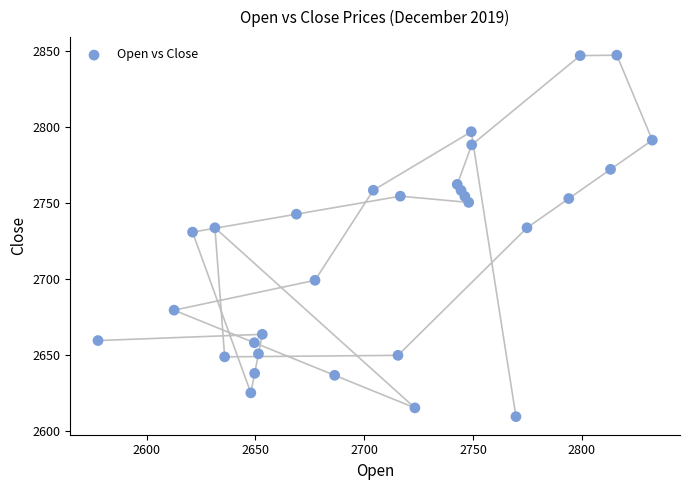

What is the range of X values (max minus min)?

254.8